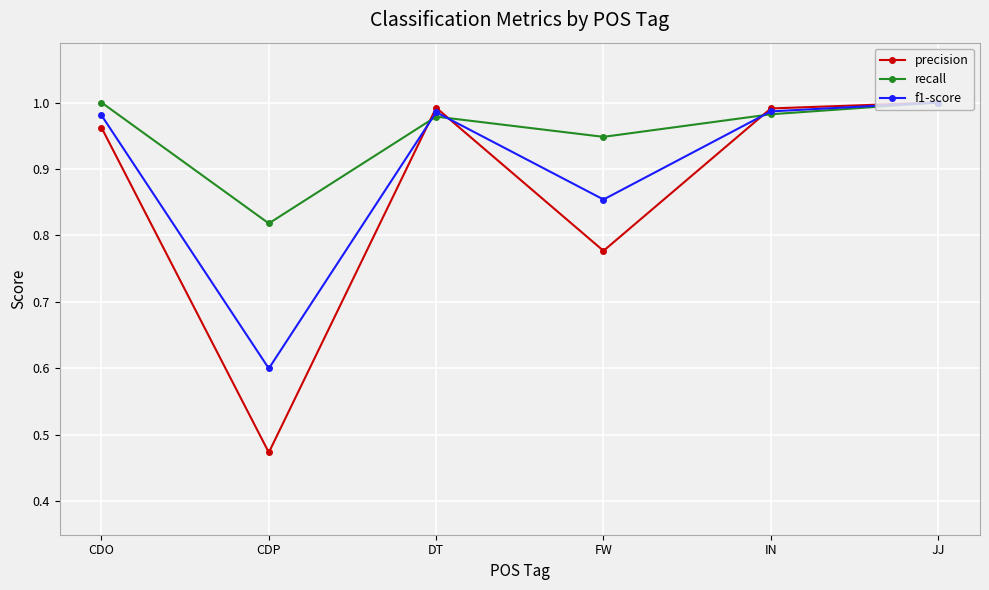

True or false: recall has a value of 0.6 at JJ.

False